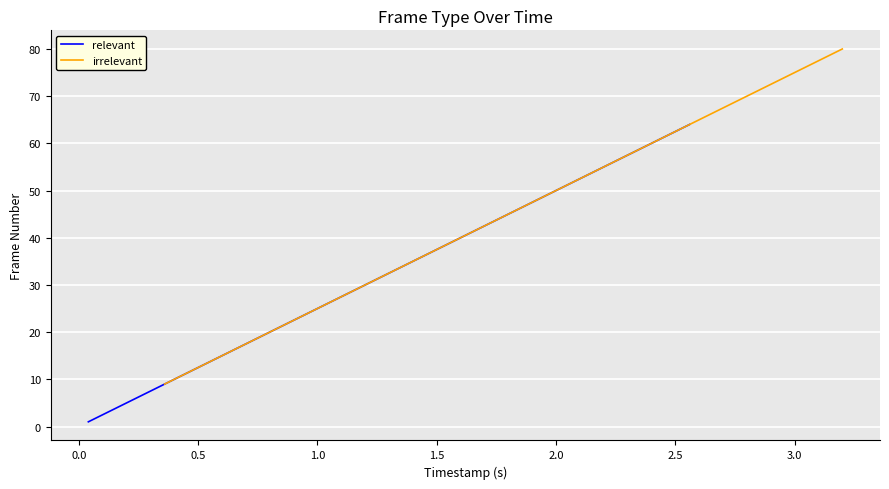

What is the highest value of the irrelevant series?

80